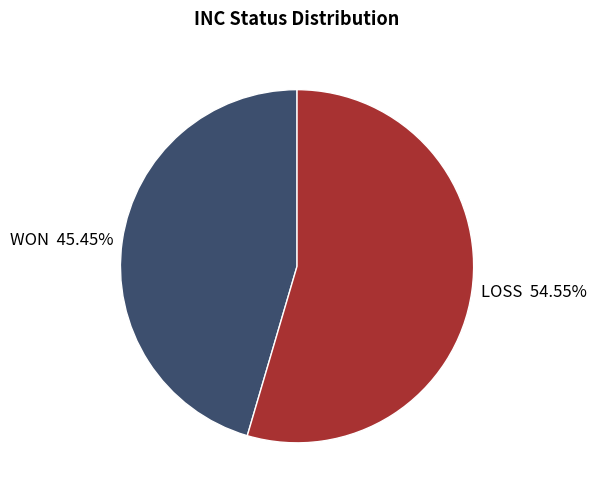

To the nearest percent, what is the difference between the LOSS and WON slice percentages?

9%